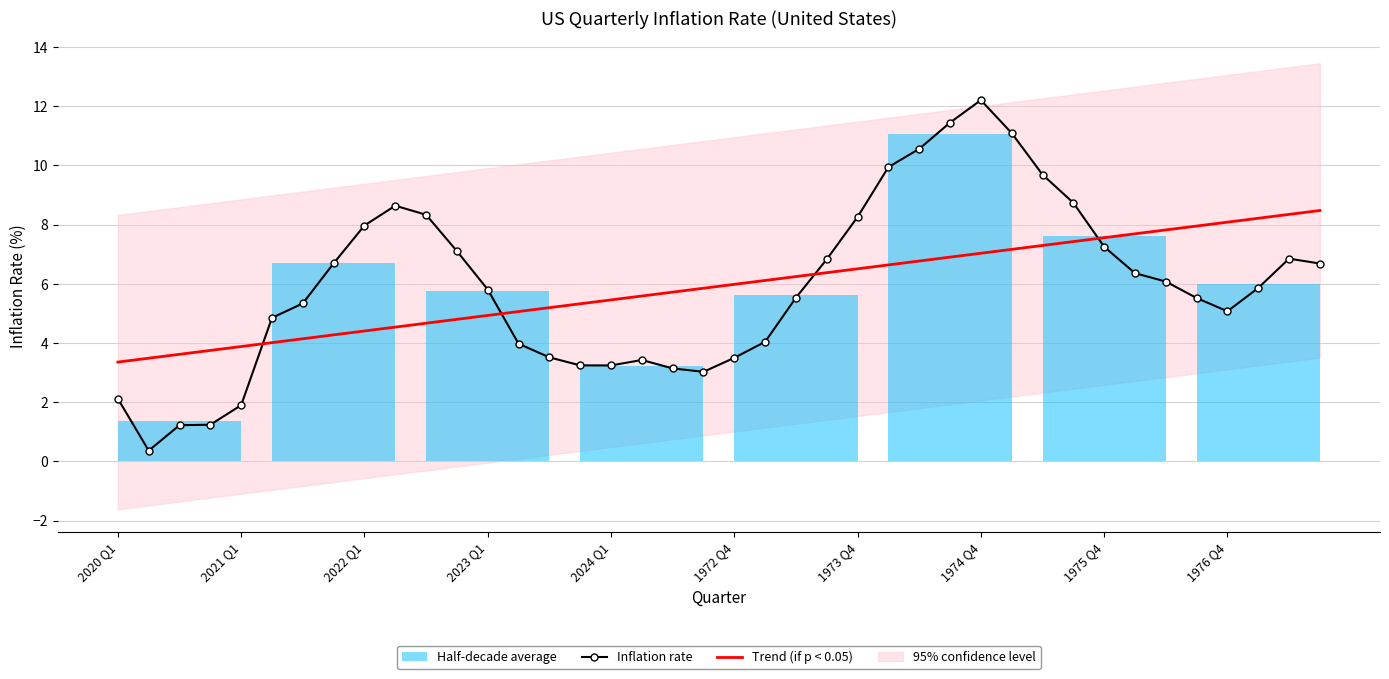

What position from the right is 10?

30